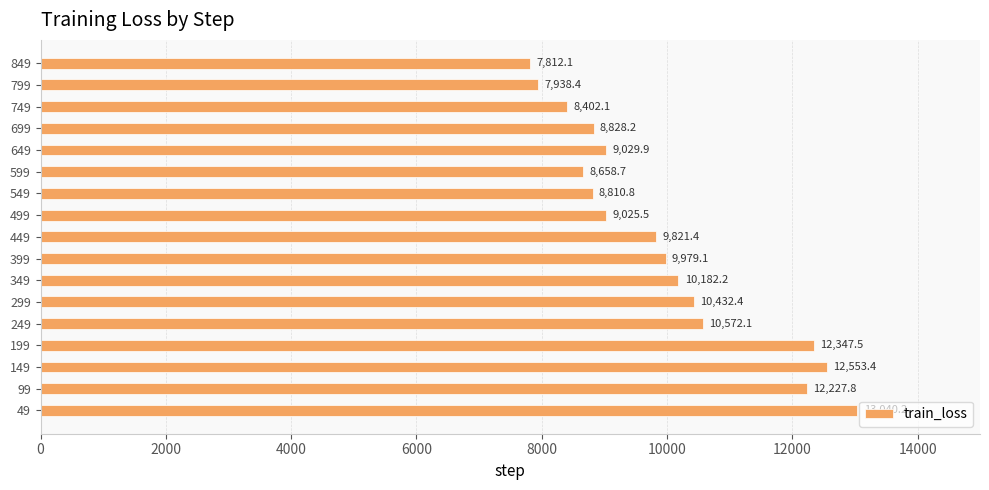

At which label is the value closest to 10426?

299